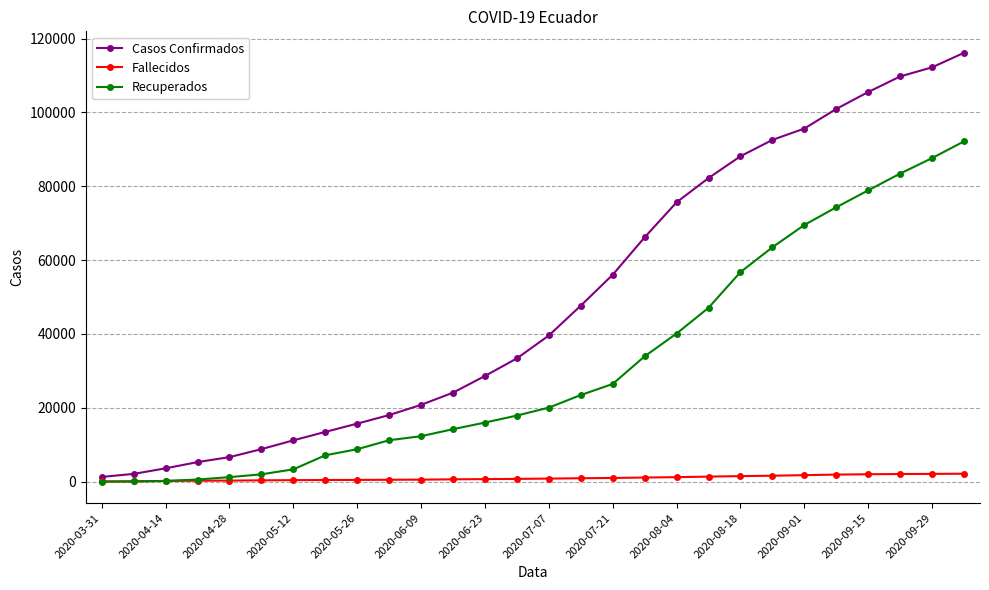

What is the greatest value displayed?

116148